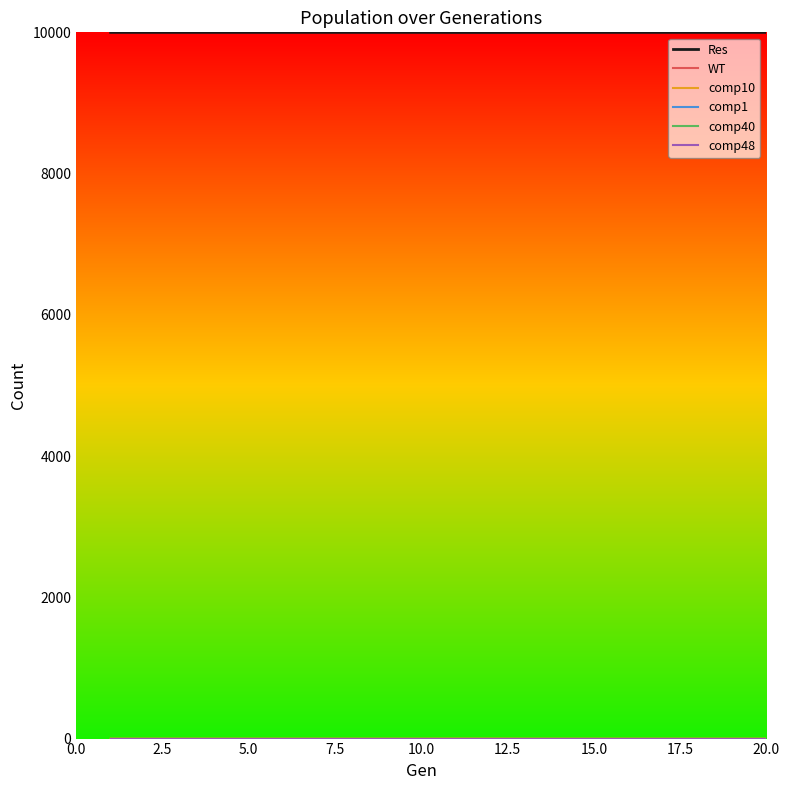

Is this an area chart (filled region under the line)?

No